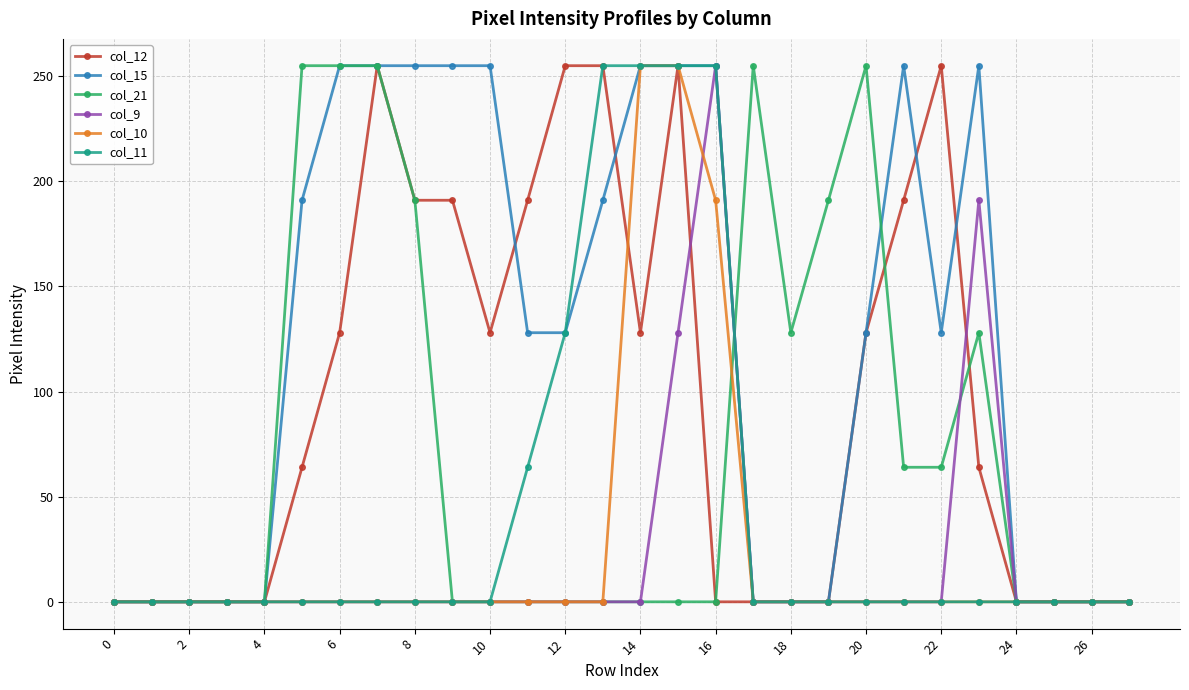

What is the average value of the col_12 series?

96